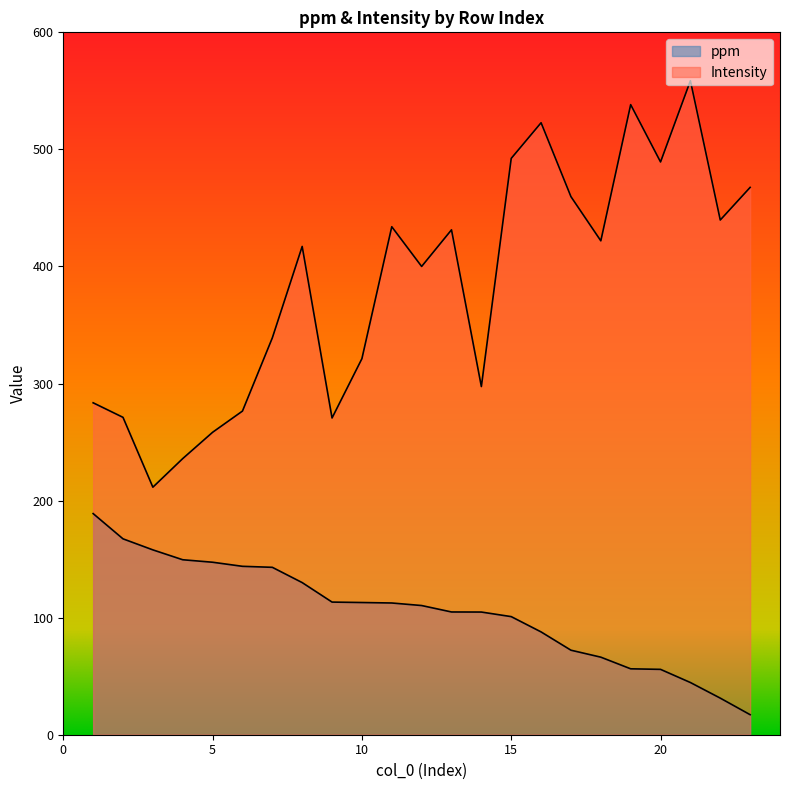

What are all the series names shown in the legend?

ppm, Intensity